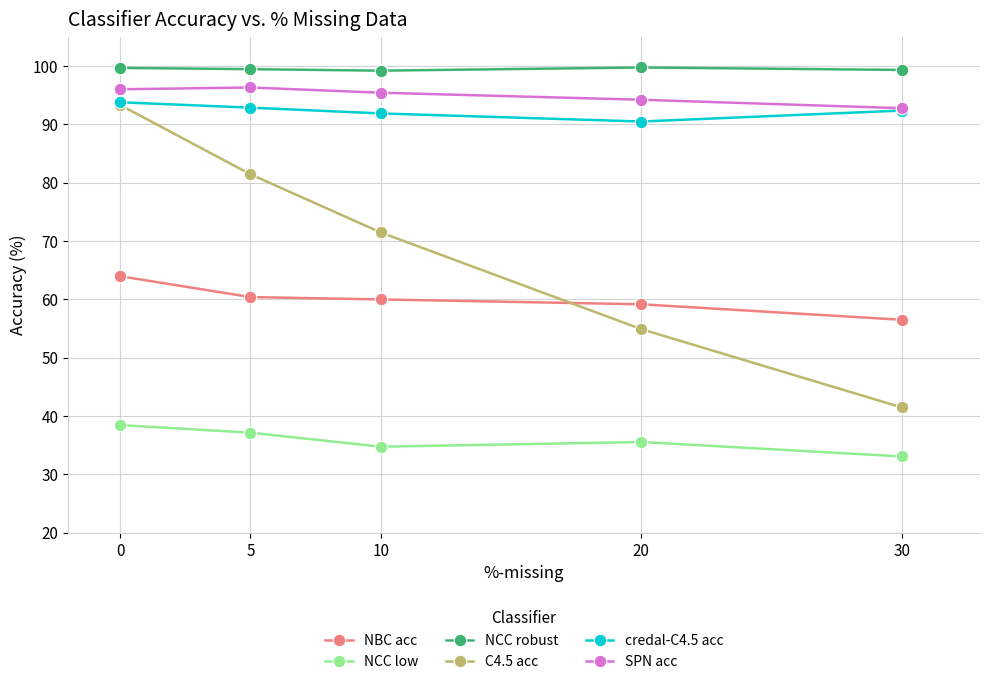

Rank the series at 10 from highest to lowest value.

NCC robust, SPN acc, credal-C4.5 acc, C4.5 acc, NBC acc, NCC low